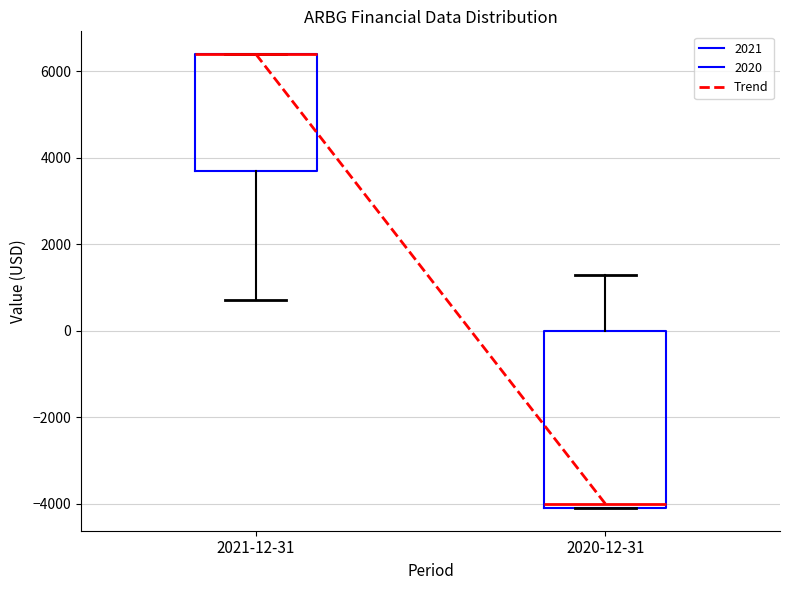

Where is the lower edge of the box for 2020-12-31 on the y-axis? The values are not printed on the chart, so give them approximately, as read against the axis.

-4000